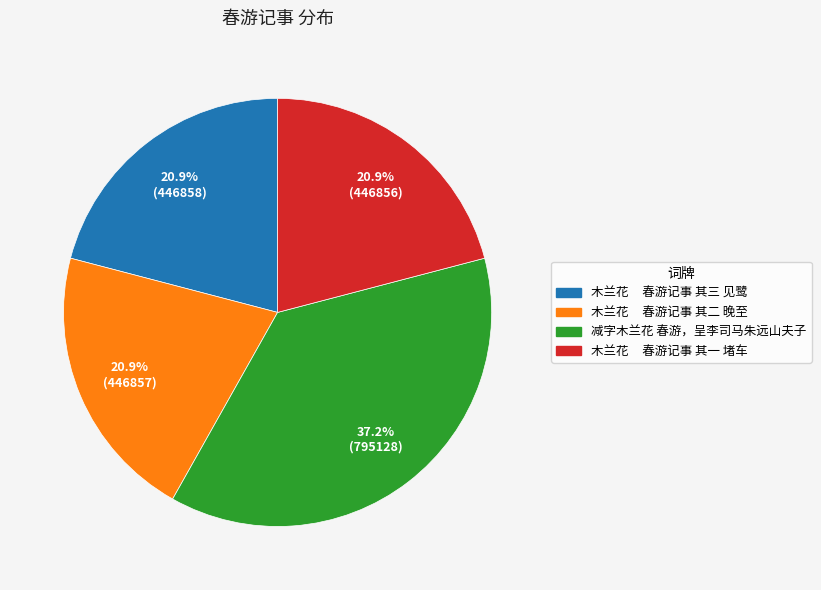

What percentage is NOT represented by 减字木兰花 春游，呈李司马朱远山夫子?

62.8%